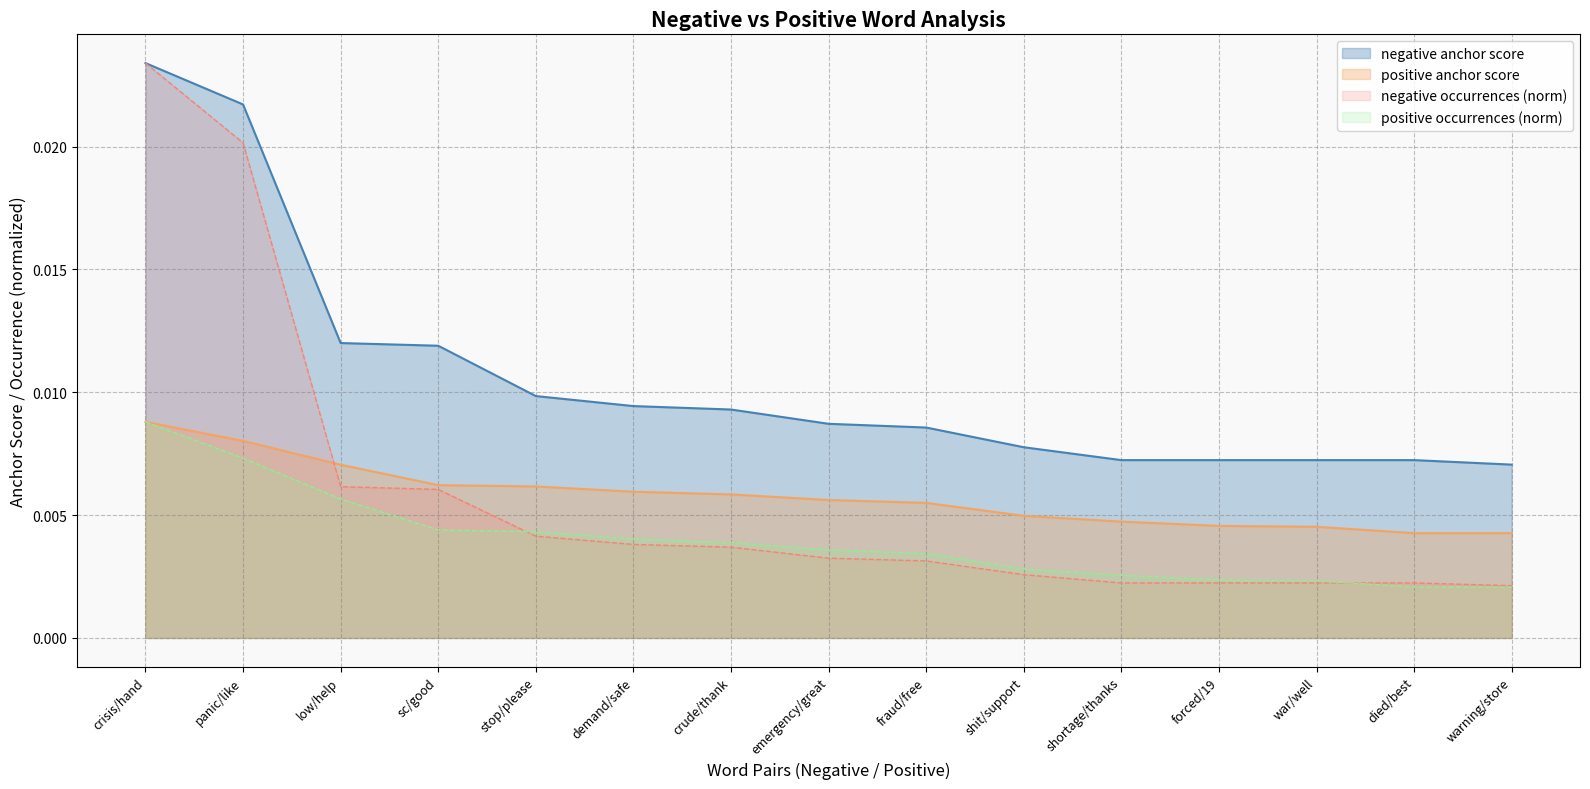

What is the label of the 8th point from the right?

emergency/great